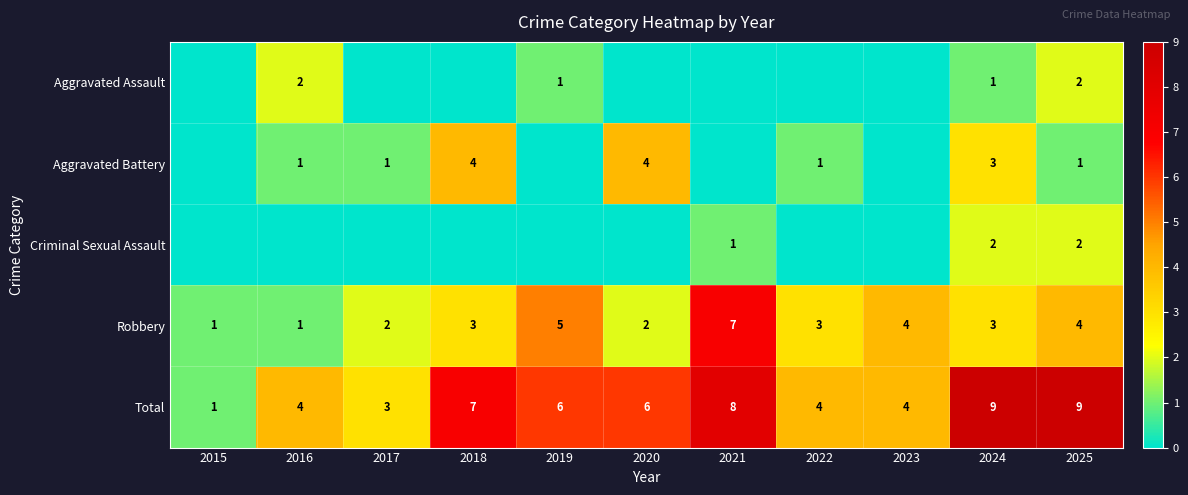

What is the sum of all Total values?

61